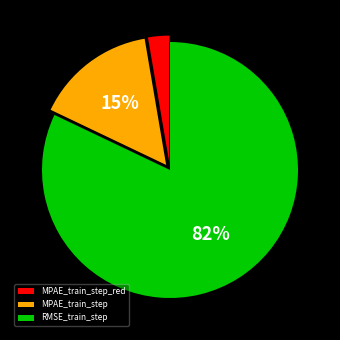

True or false: MPAE_train_step accounts for 3% of the total.

False